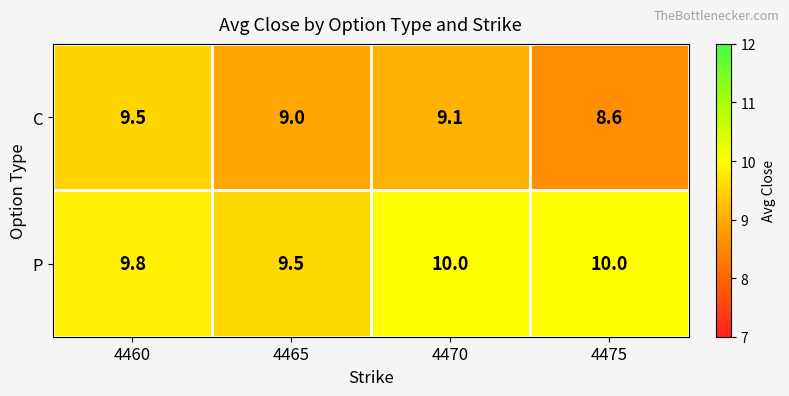

Is the value of C at 4460 greater than the value of P at 4470?

No